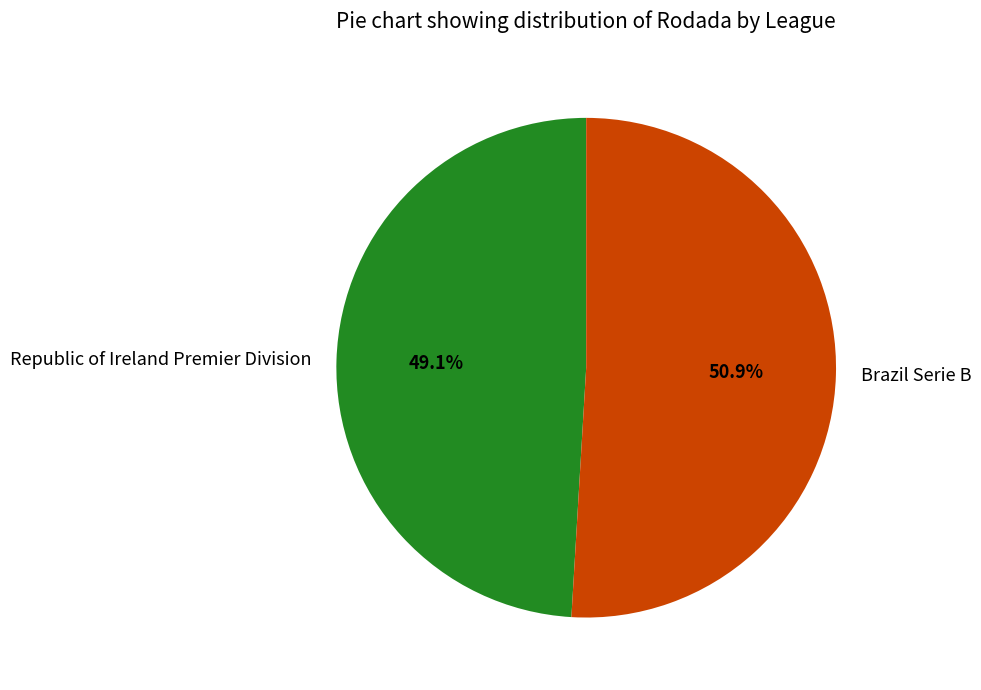

How many slices are in this pie chart?

2